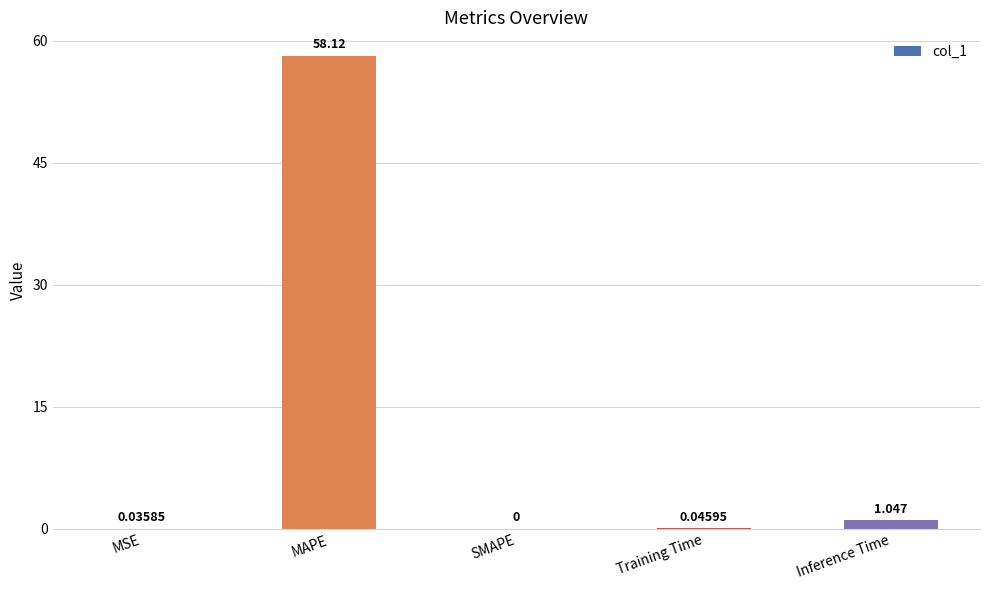

True or false: the data shows 0.0 at MSE.

True